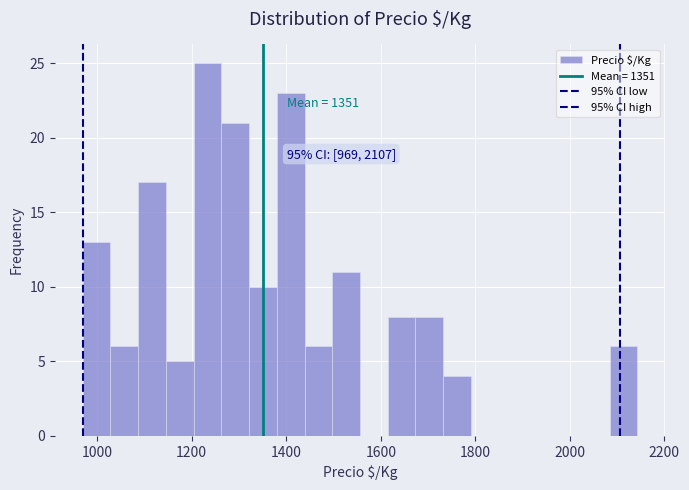

Read against the x-axis, roughly where is the centre of the tallest bar?

1240